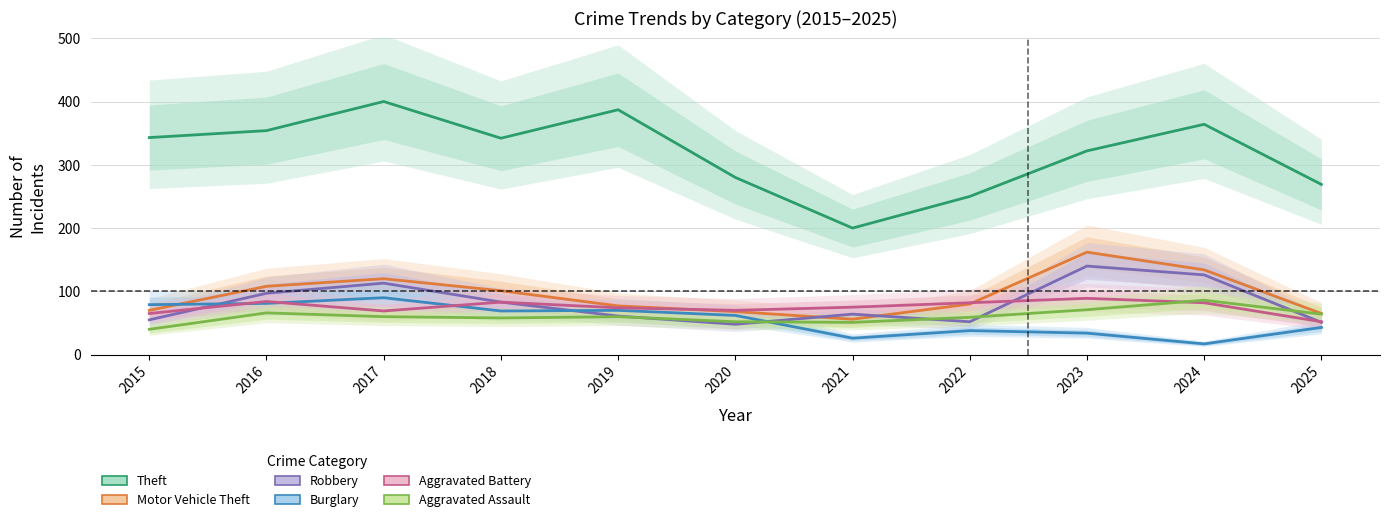

What is the total value across all series at 2018?

736